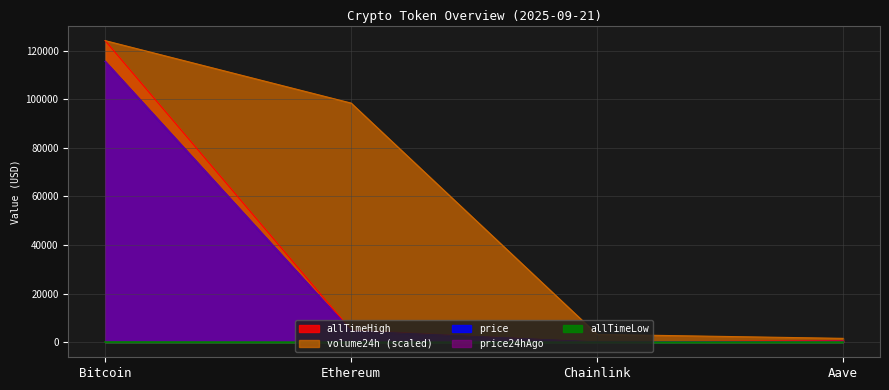

List the labels in order of allTimeLow value, largest first.

Bitcoin, Aave, Ethereum, Chainlink